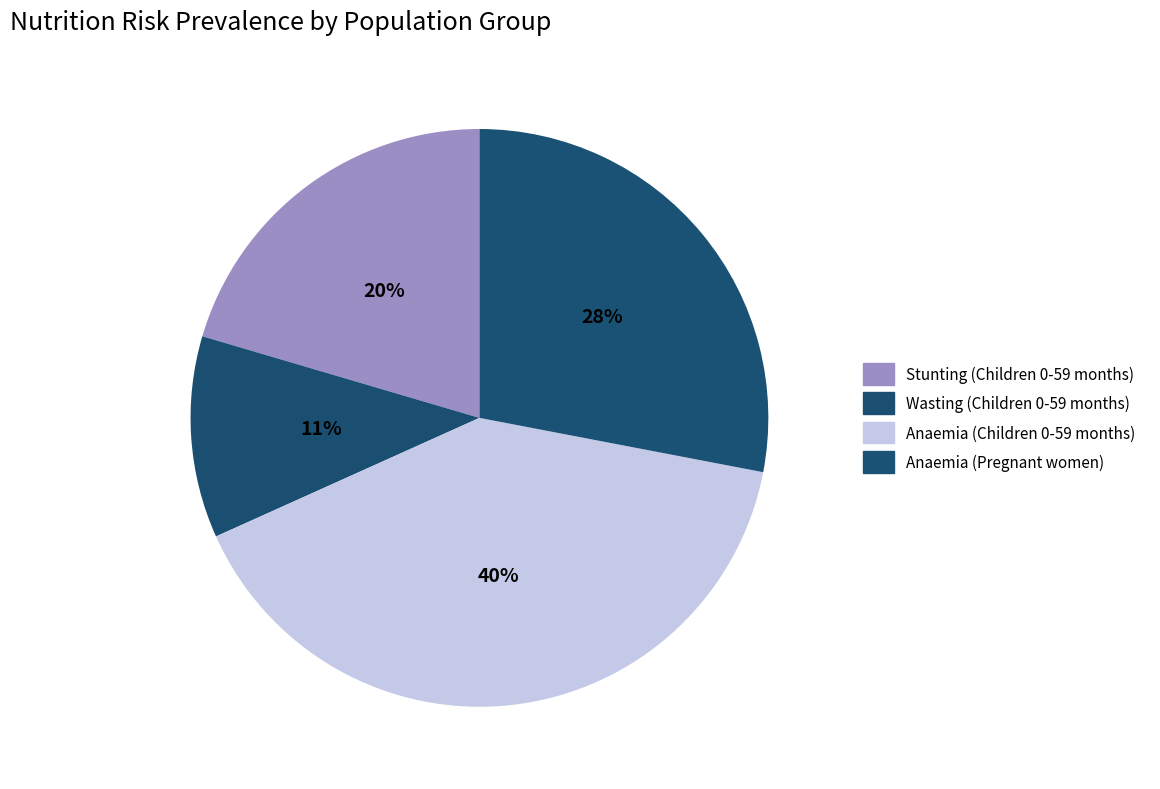

How many slices are in this pie chart?

4